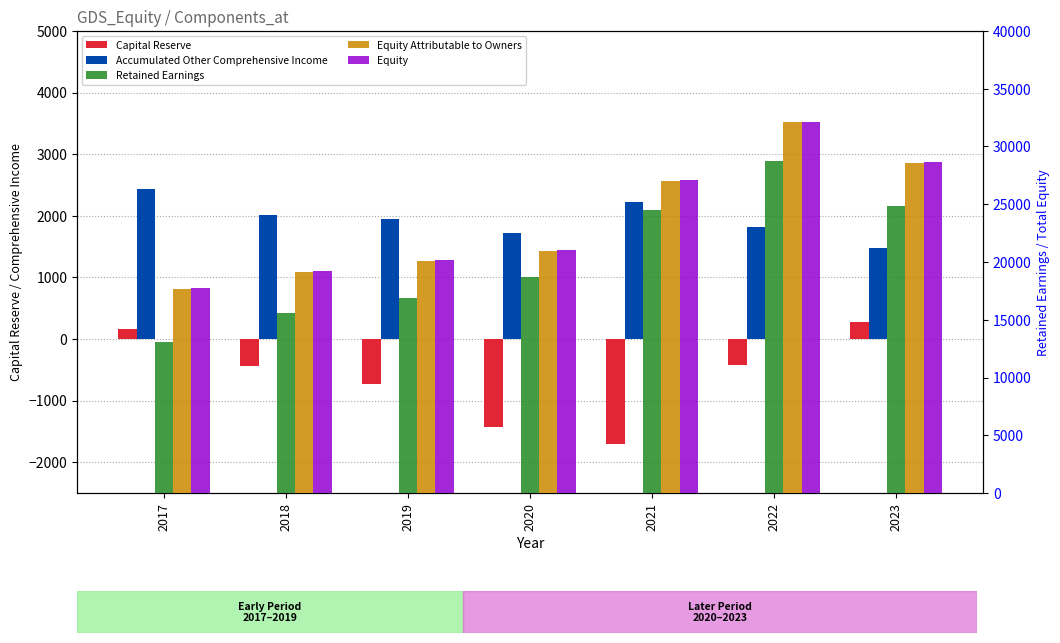

What is the highest value of the Retained Earnings series?

28704